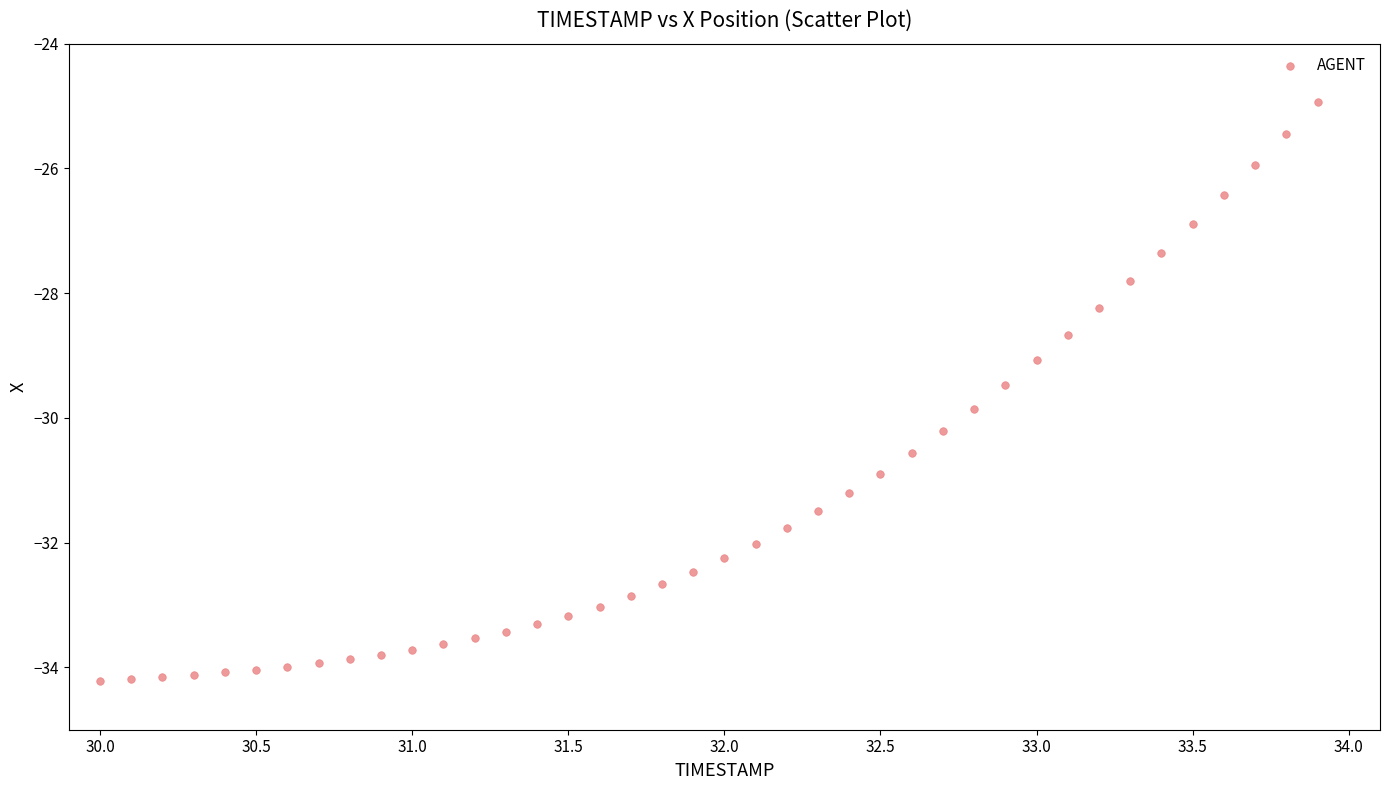

What is the range of X values (max minus min)?

3.9